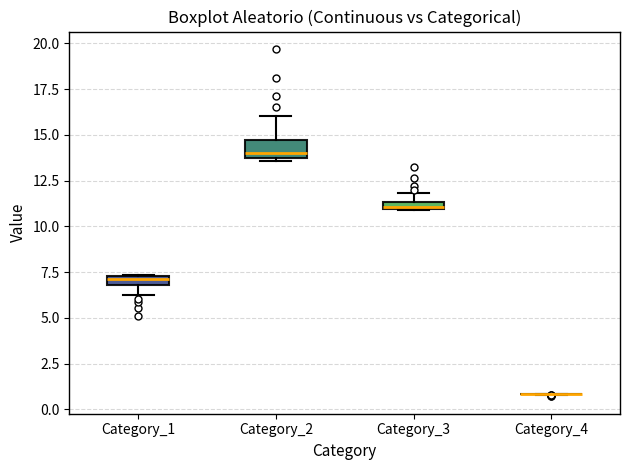

Where does the median line of the box for Category_2 sit on the y-axis? The values are not printed on the chart, so give them approximately, as read against the axis.

14.0